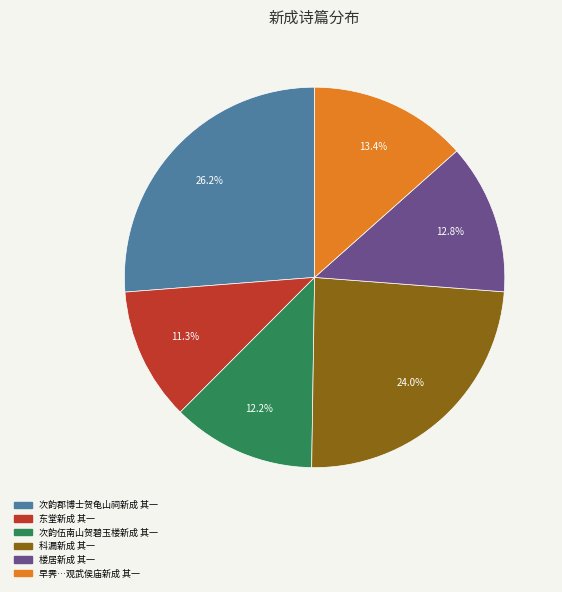

Is there a majority slice in this chart?

No